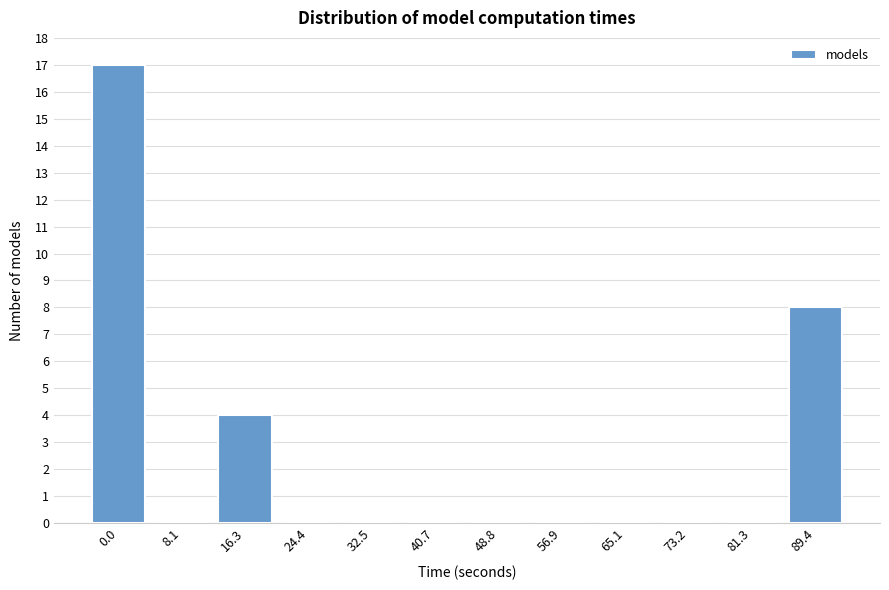

Reading left to right, list all the values displayed in this chart.

0.0=17	8.1=0	16.3=4	24.4=0	32.5=0	40.7=0	48.8=0	56.9=0	65.1=0	73.2=0	81.3=0	89.4=8